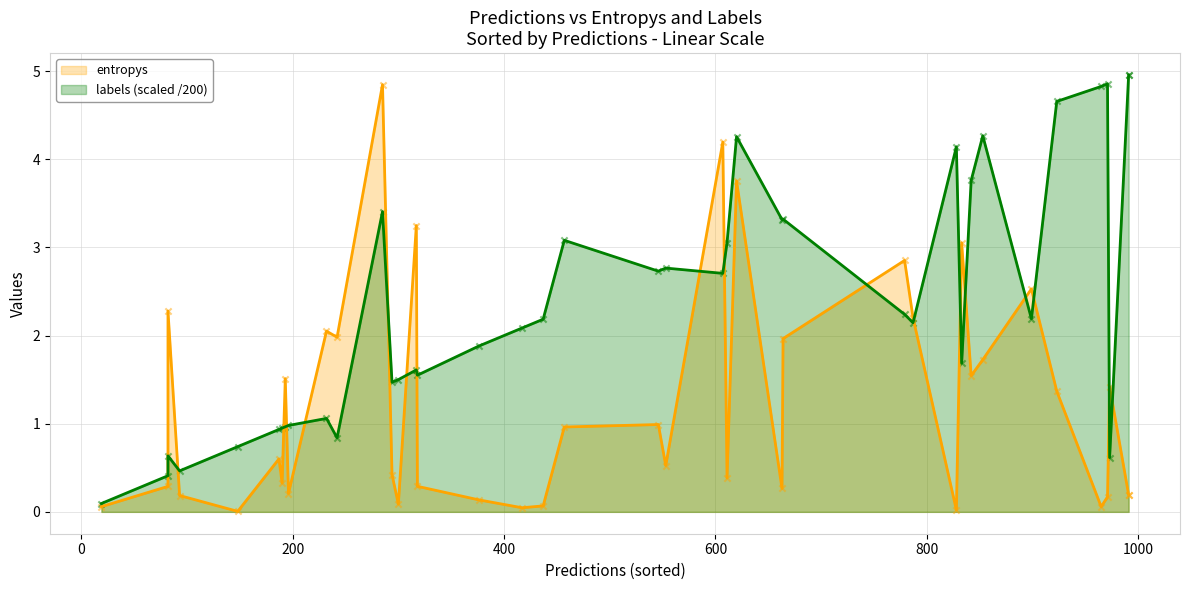

Which series contains the highest Y value?

labels (scaled /200)